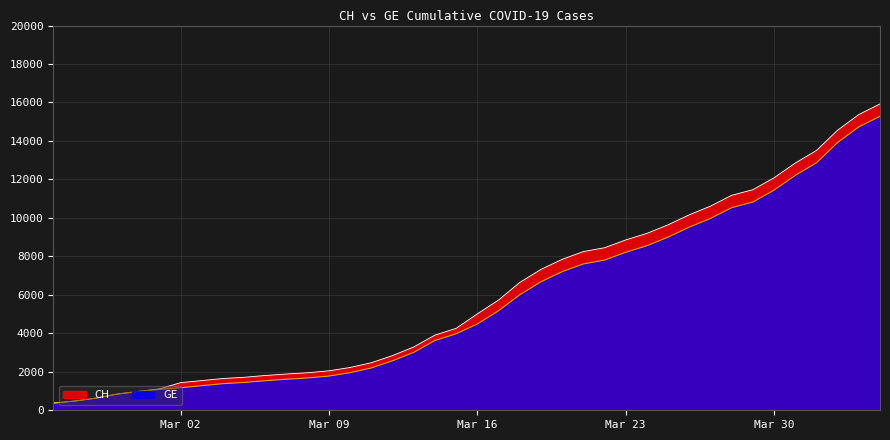

How many lines are shown in the chart?

2